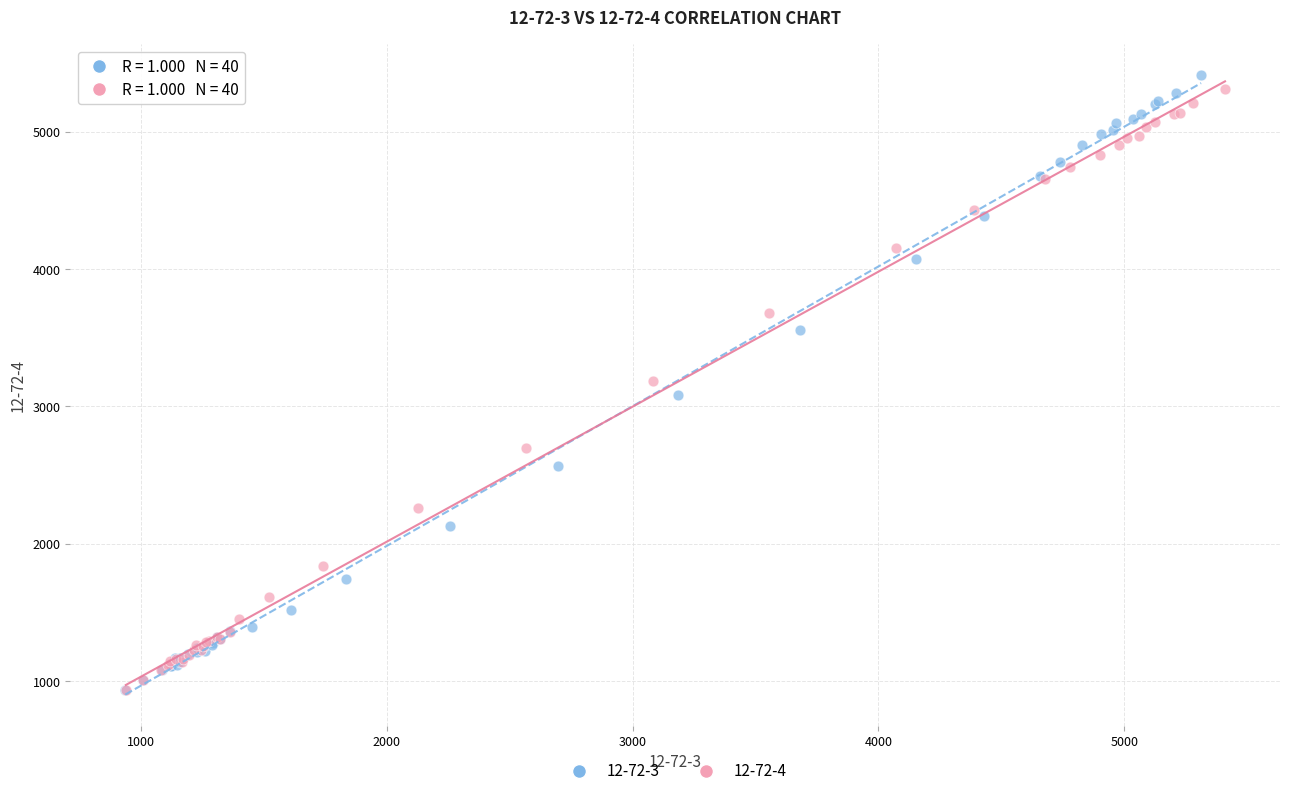

Which series has the largest Y range (max minus min)?

12-72-3